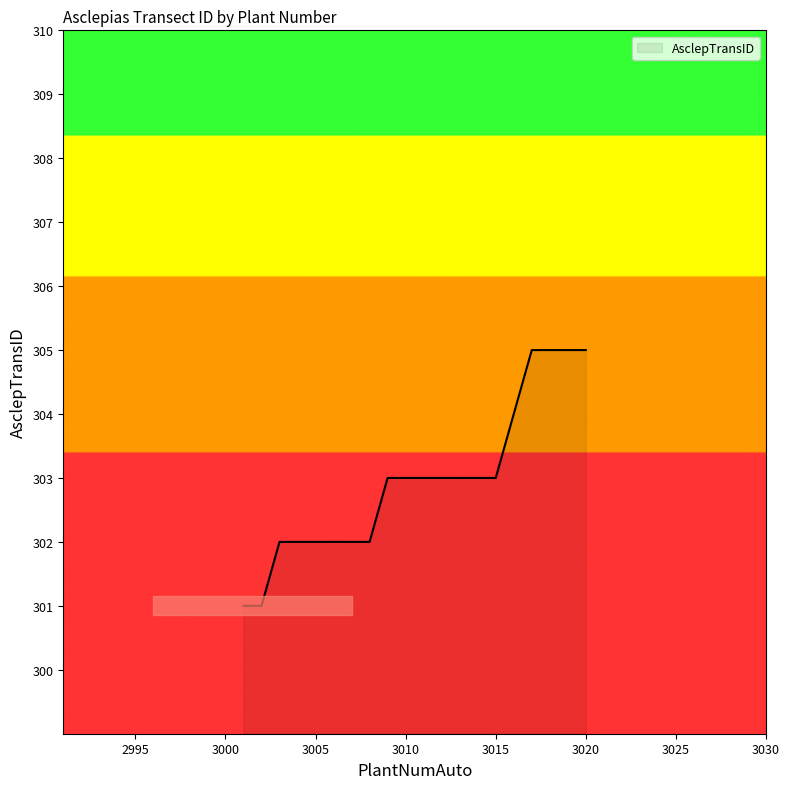

What is the greatest value displayed?

305